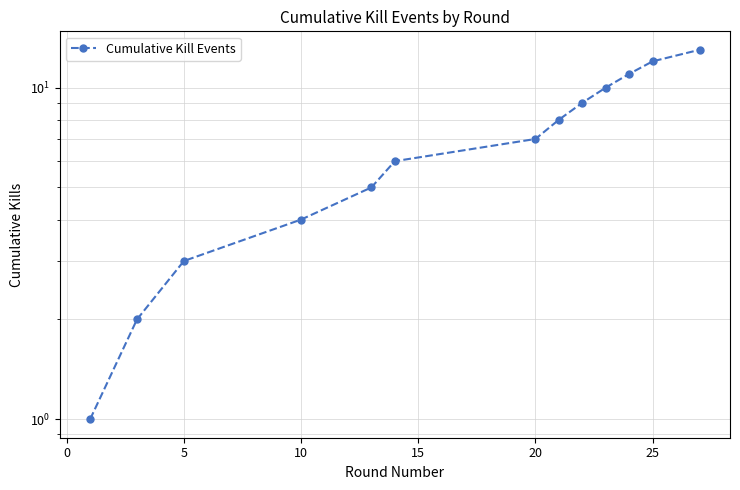

What is the average value?

7